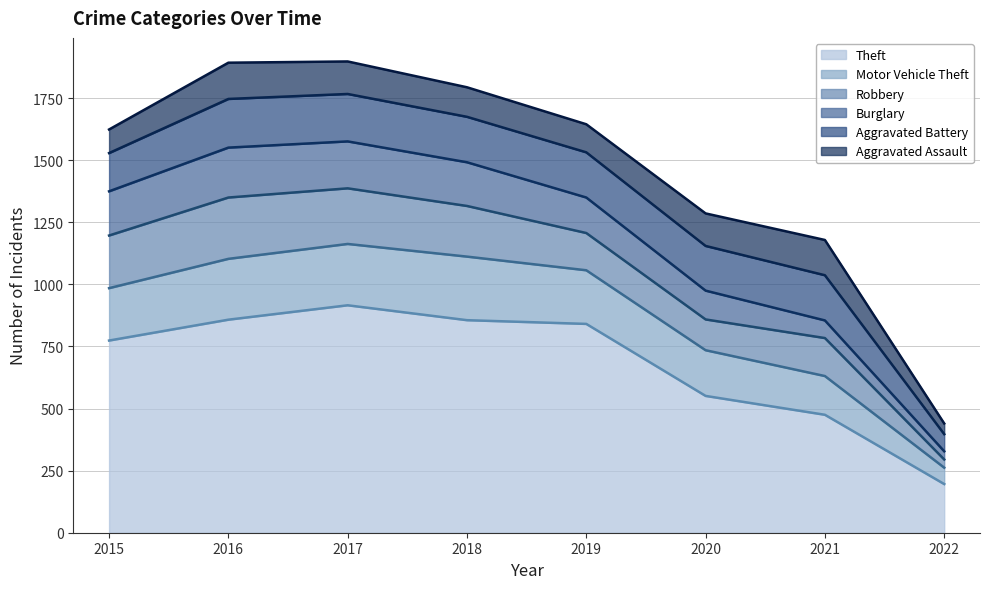

What is the value of the Aggravated Battery point at the 2nd from the left?

196